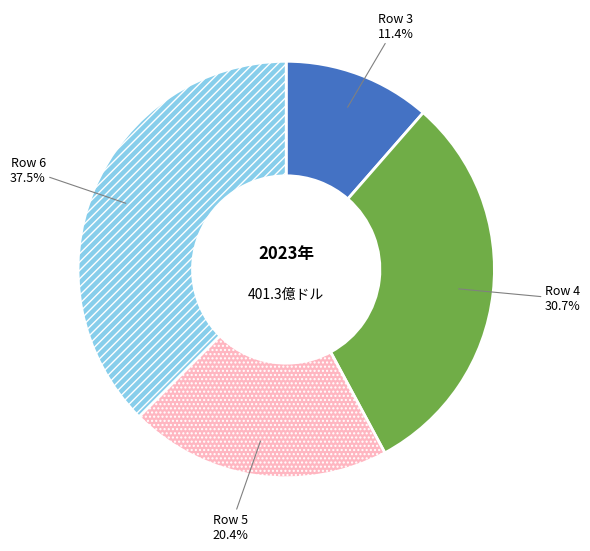

Which has a higher value, Row 4 or Row 3?

Row 4